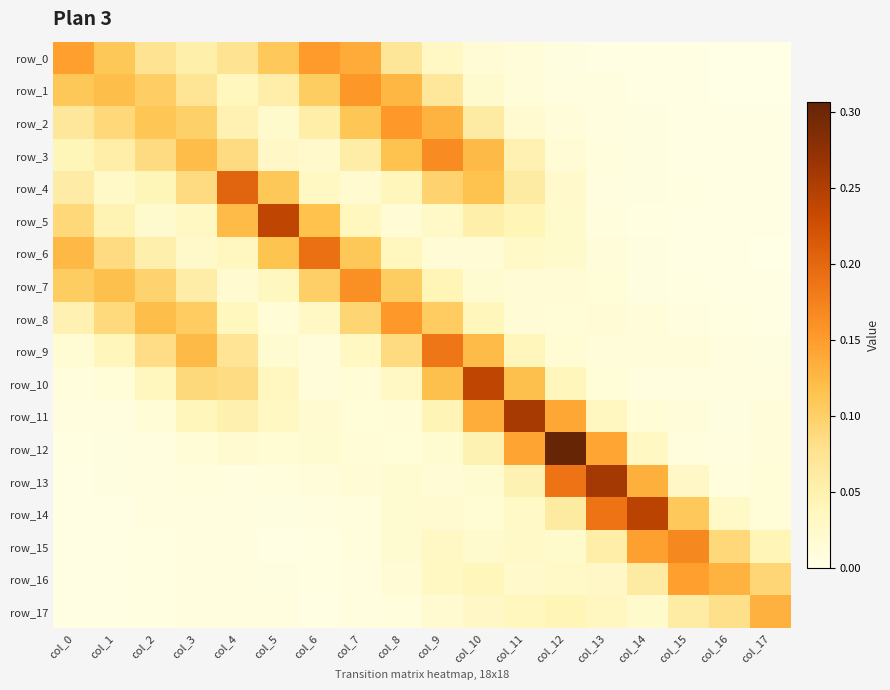

Which series changed the most between col_4 and col_12?

row_12